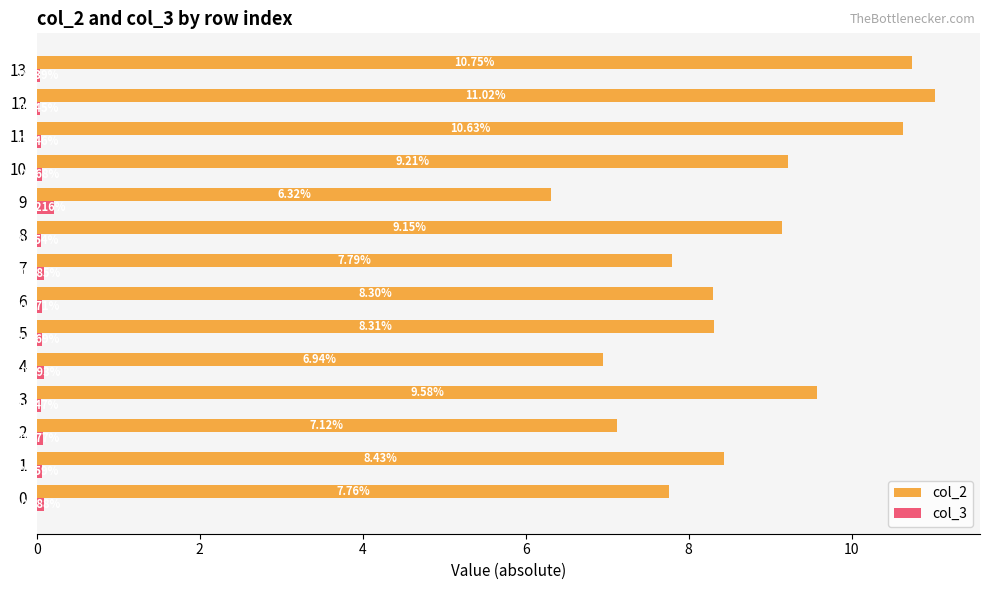

Rank the series by their average value, from highest to lowest.

col_2, col_3